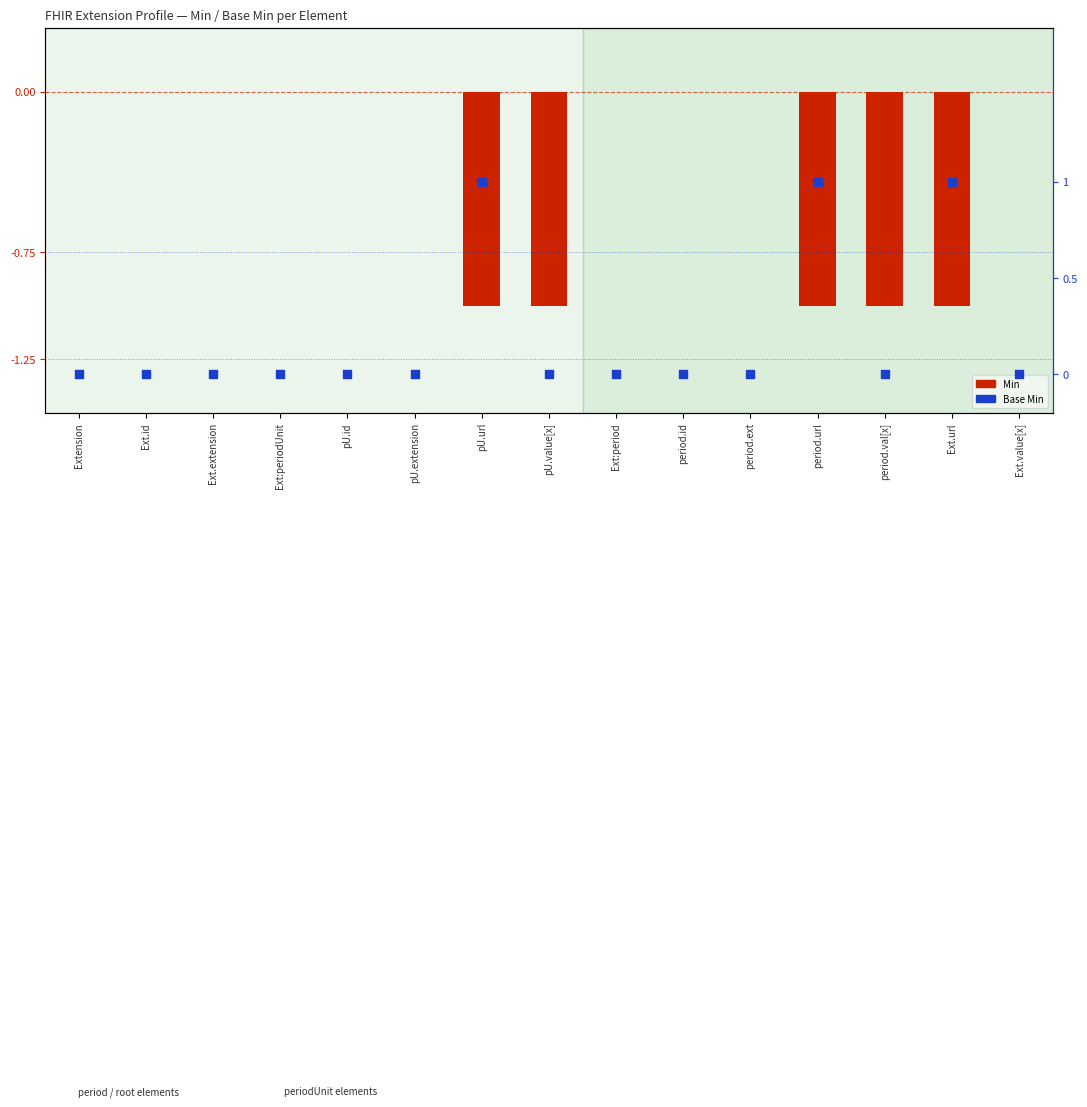

Which series contains the lowest Y value?

Min